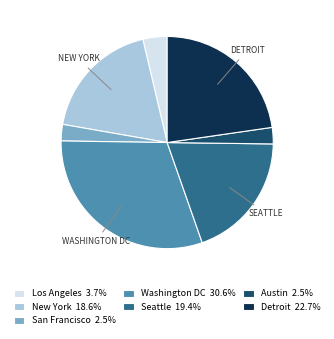

Combined, do Los Angeles 3.7% and New York 18.6% account for over 50%?

No